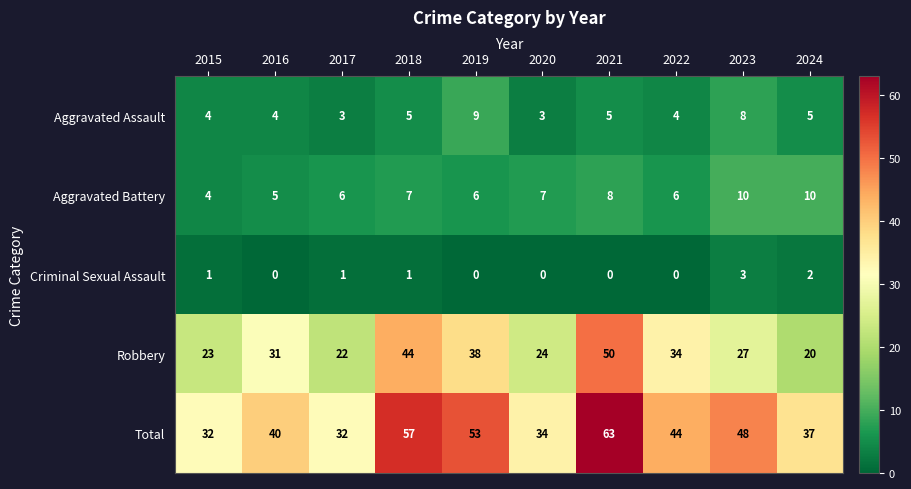

What is the greatest value displayed?

63